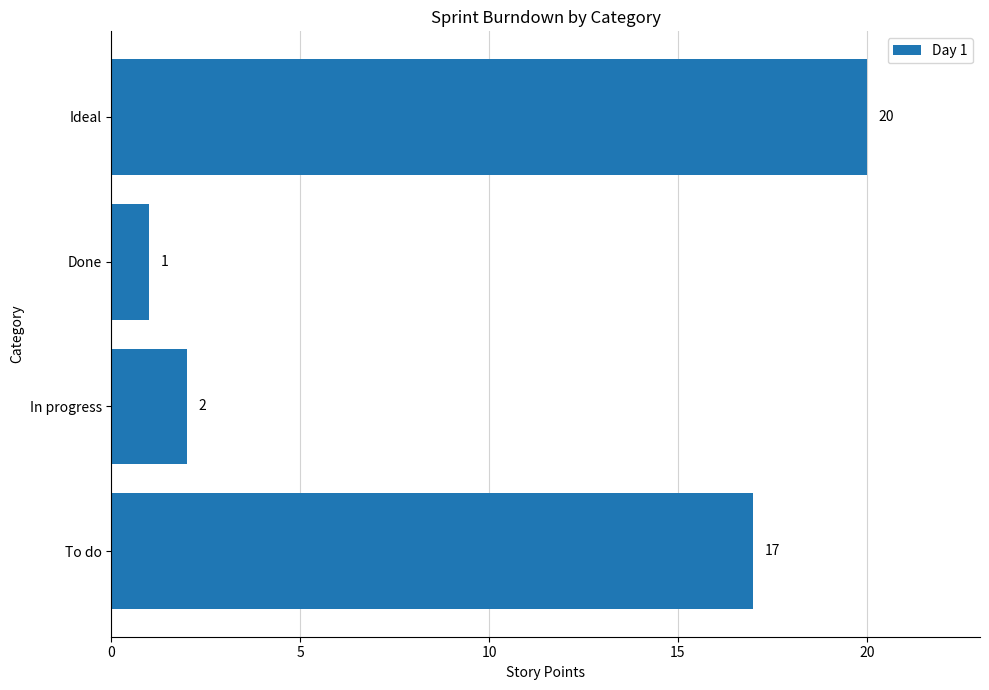

Reading bottom to top, extract all data points from this chart.

To do=17	In progress=2	Done=1	Ideal=20